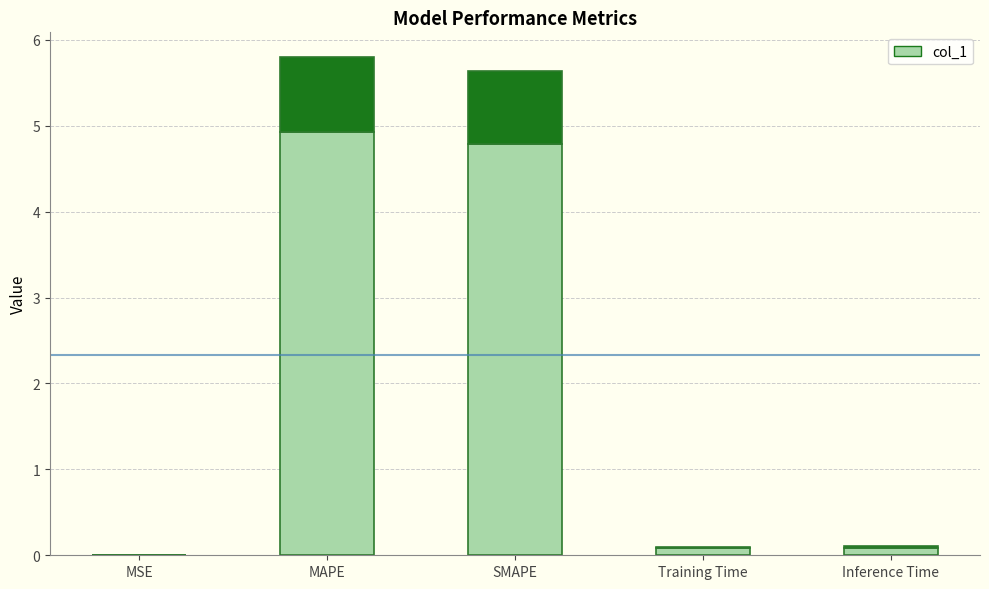

Rank the categories by value from highest to lowest.

MAPE, SMAPE, Inference Time, Training Time, MSE